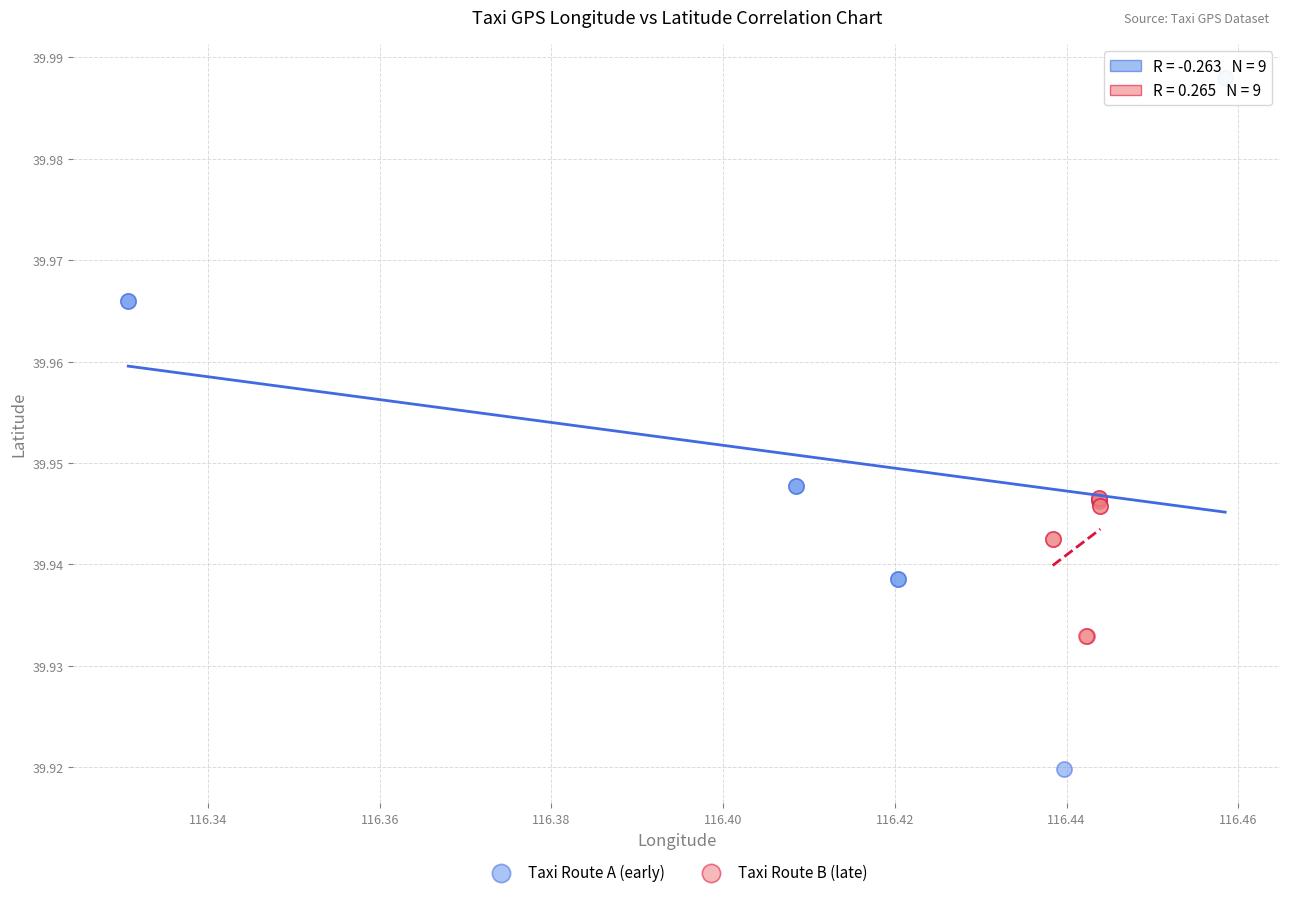

Which series reaches the minimum Y coordinate?

Taxi Route A (early)